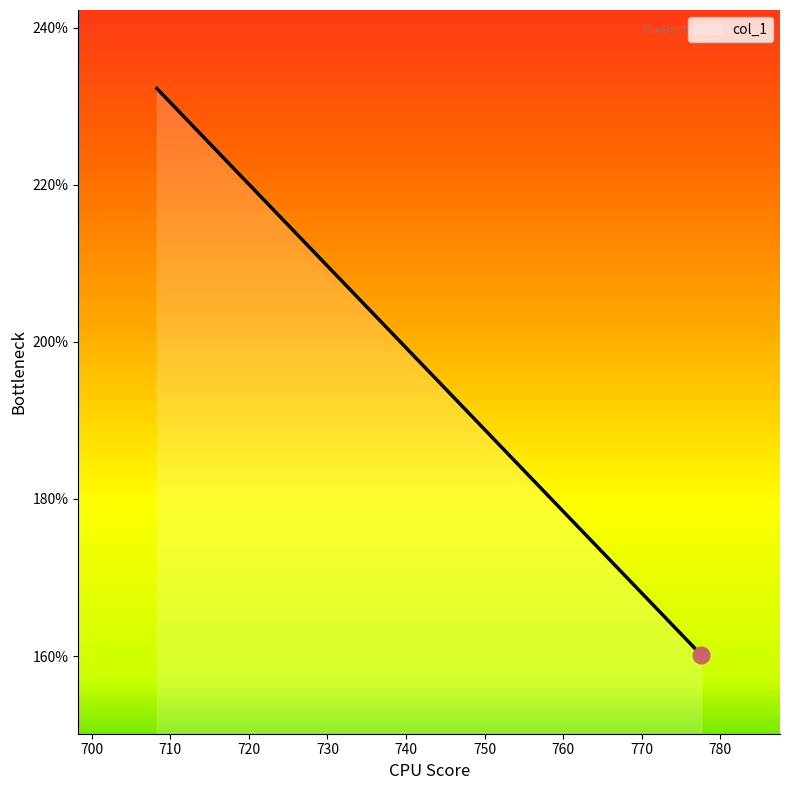

How many lines are shown in the chart?

1